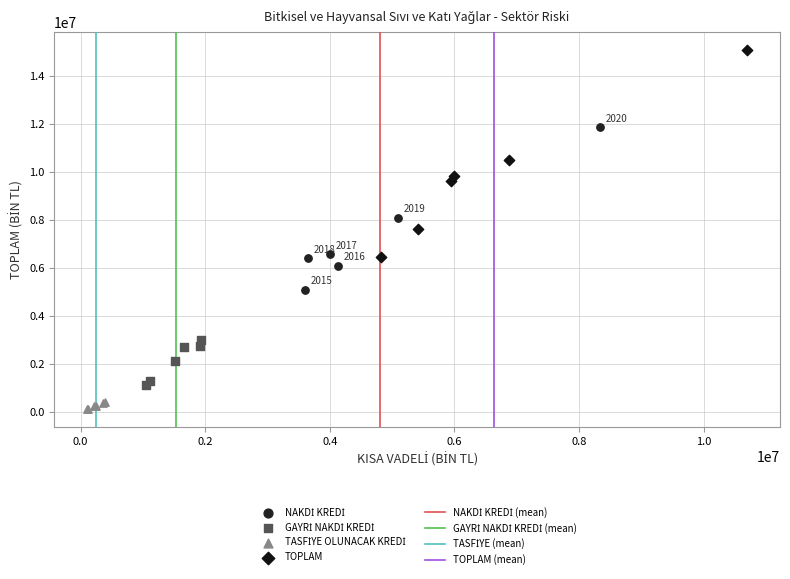

Which series reaches the maximum Y coordinate?

TOPLAM